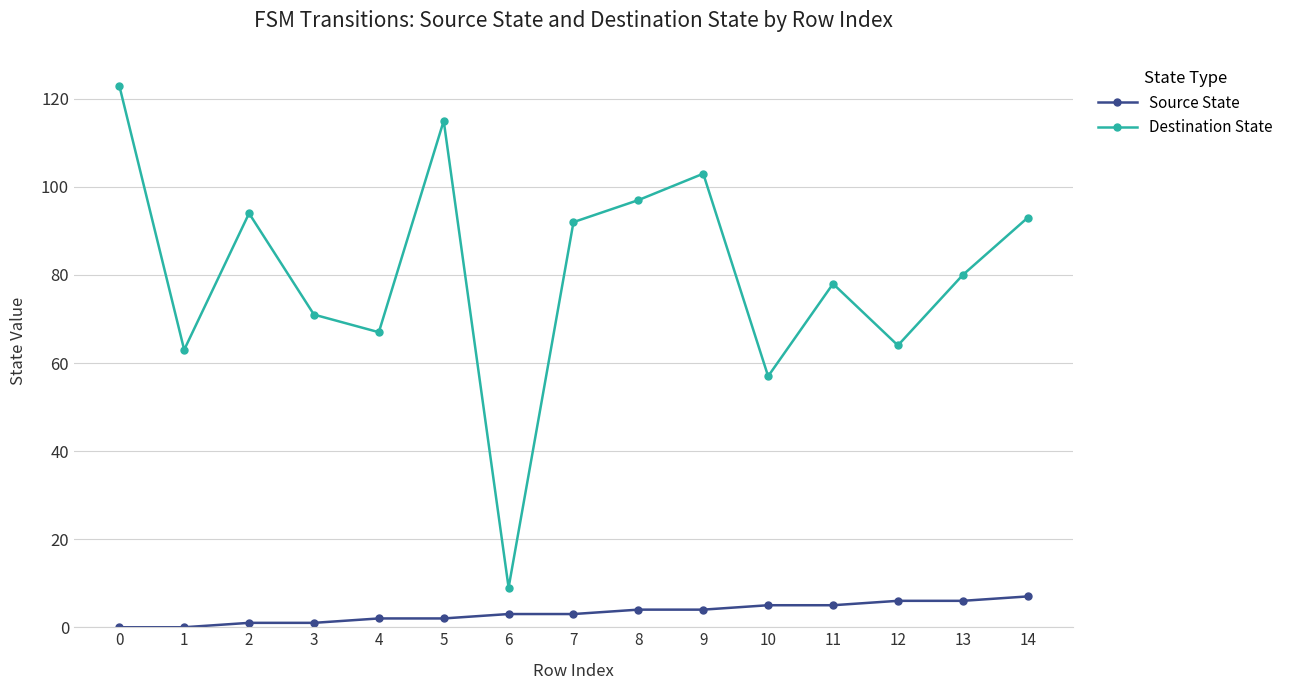

List the series in order of their peak value, highest first.

Destination State, Source State